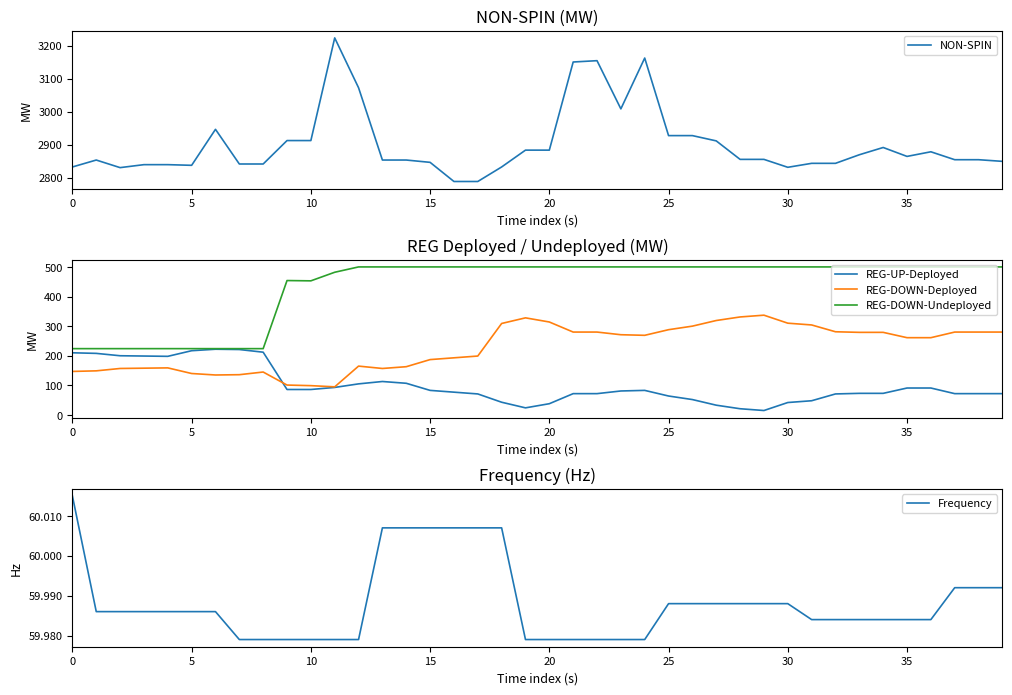

What is the label of the 3rd point from the right?

37